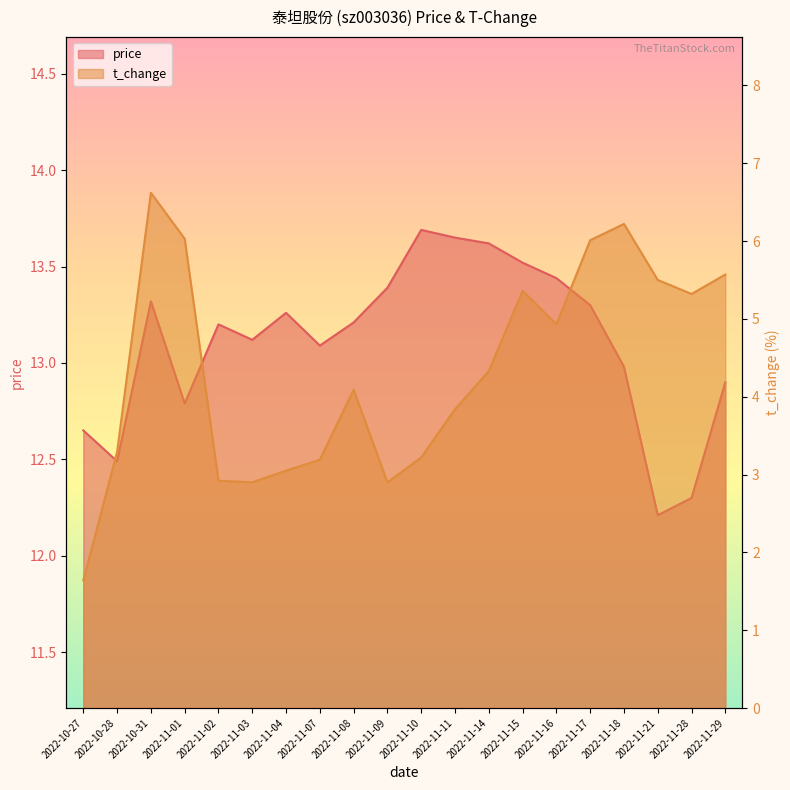

At which label does t_change reach its minimum?

2022-10-27